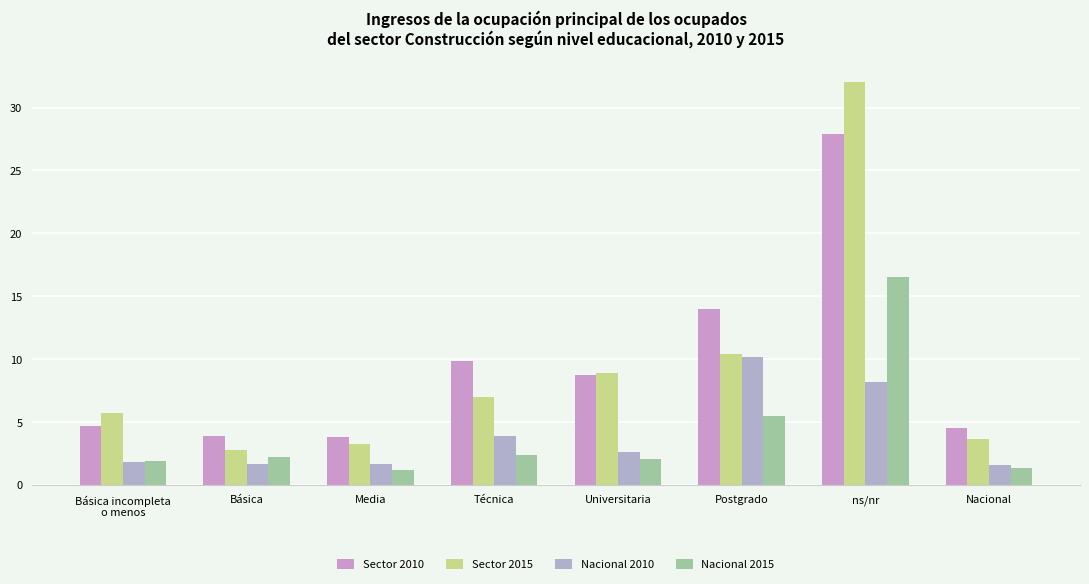

Reading left to right, list all the values displayed in this chart.

Sector 2010: Básica incompleta
o menos=4.7	Básica=3.9	Media=3.8	Técnica=9.9	Universitaria=8.8	Postgrado=14.0	ns/nr=27.9	Nacional=4.6
Sector 2015: Básica incompleta
o menos=5.8	Básica=2.8	Media=3.3	Técnica=7.0	Universitaria=8.9	Postgrado=10.4	ns/nr=32.0	Nacional=3.7
Nacional 2010: Básica incompleta
o menos=1.9	Básica=1.7	Media=1.7	Técnica=3.9	Universitaria=2.7	Postgrado=10.2	ns/nr=8.2	Nacional=1.6
Nacional 2015: Básica incompleta
o menos=1.9	Básica=2.2	Media=1.2	Técnica=2.4	Universitaria=2.1	Postgrado=5.5	ns/nr=16.6	Nacional=1.4